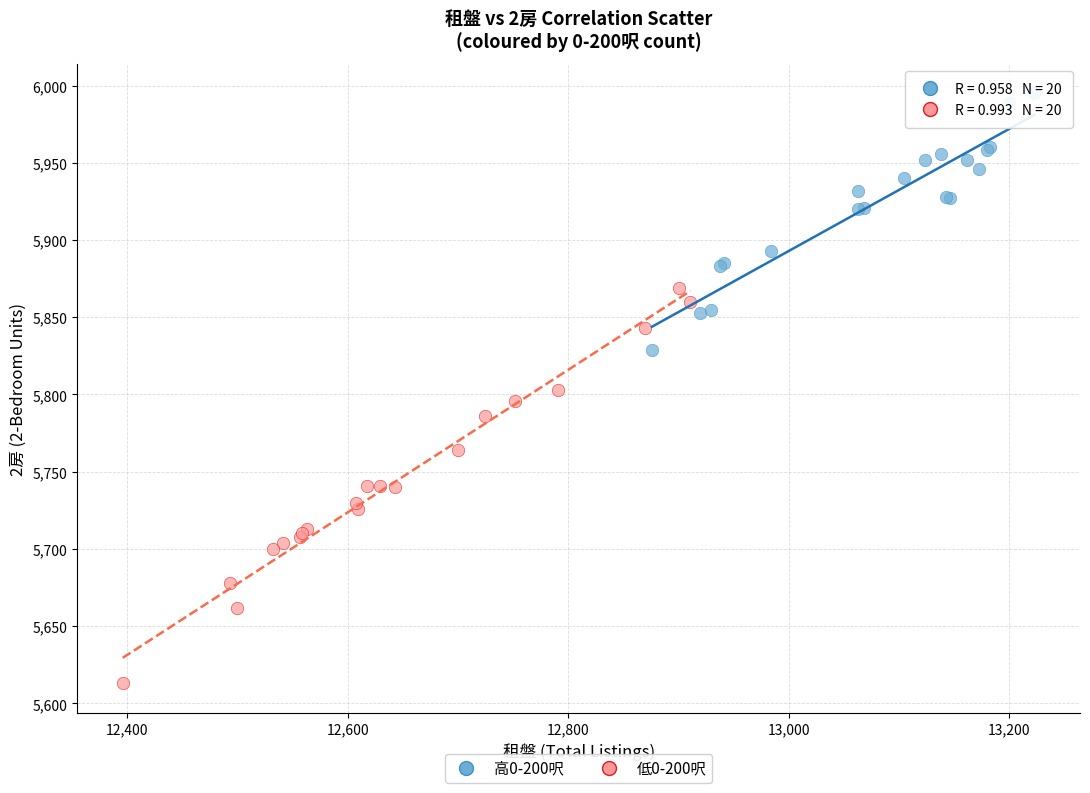

Which series reaches the maximum Y coordinate?

高0-200呎